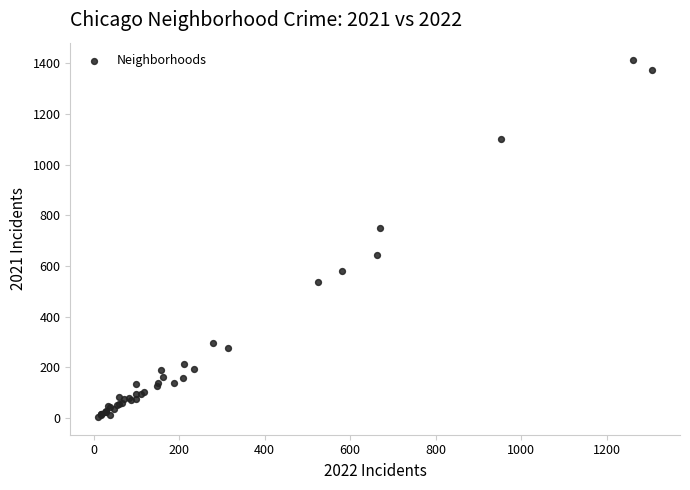

What Y value in the scatter plot is closest to 707?

750